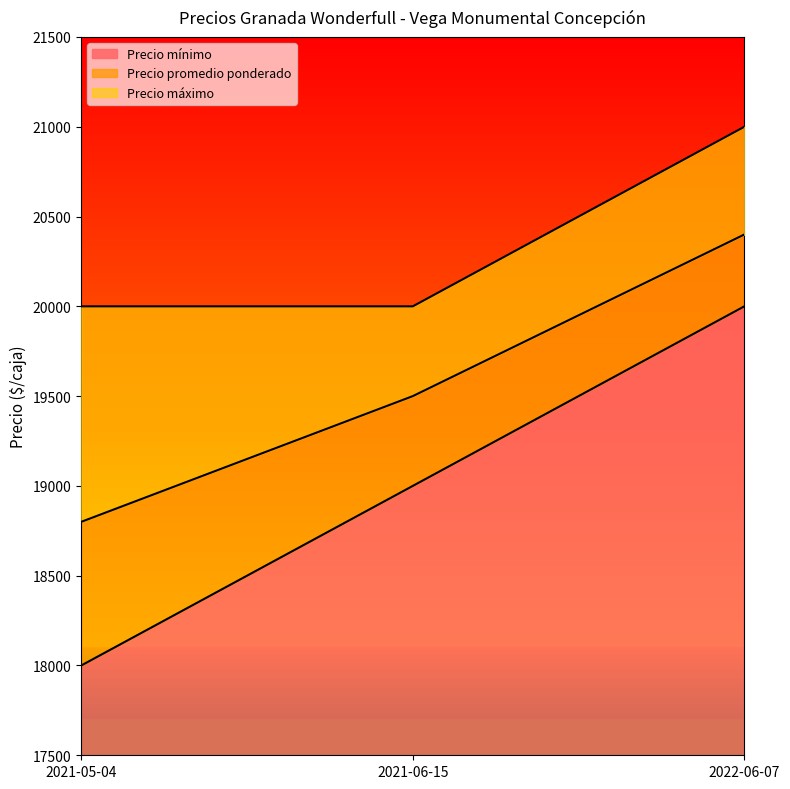

What is the average value of the Precio mínimo series?

19000